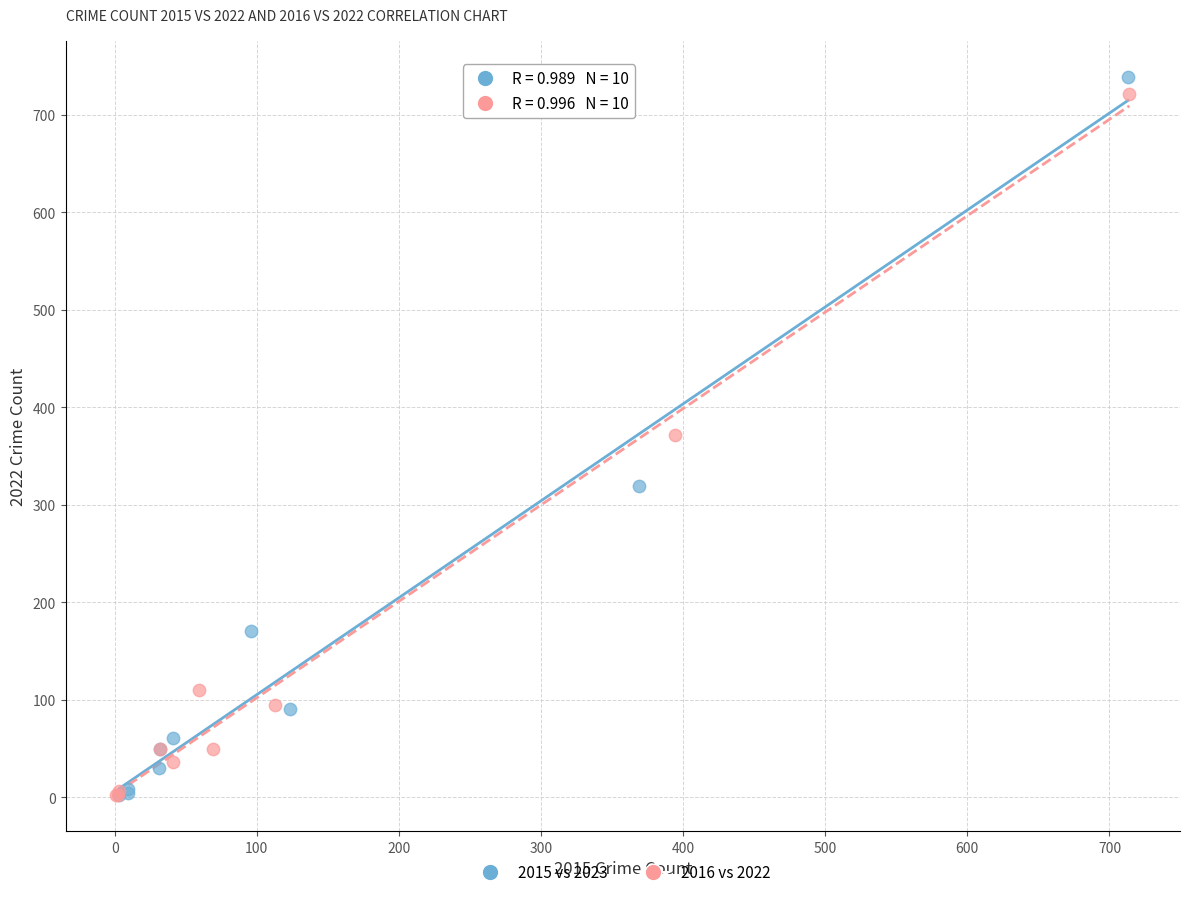

Which series has the largest Y range (max minus min)?

2015 vs 2023